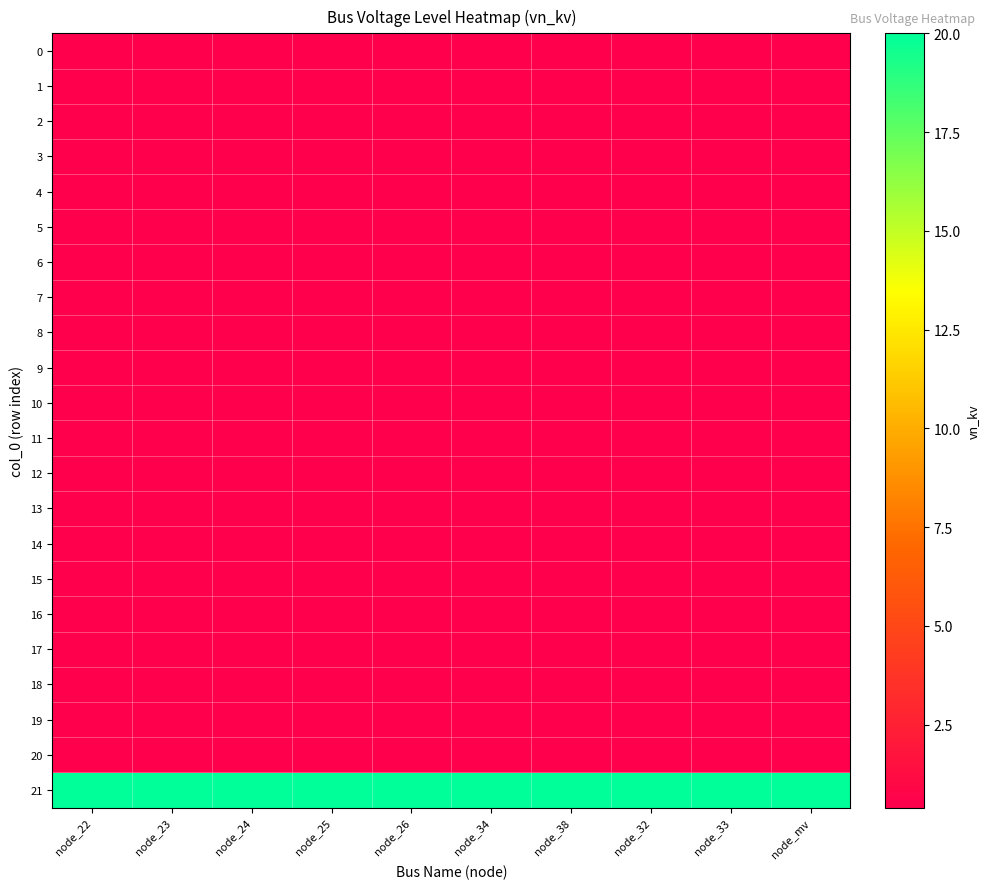

What is the total value across all series at node_34?

28.4